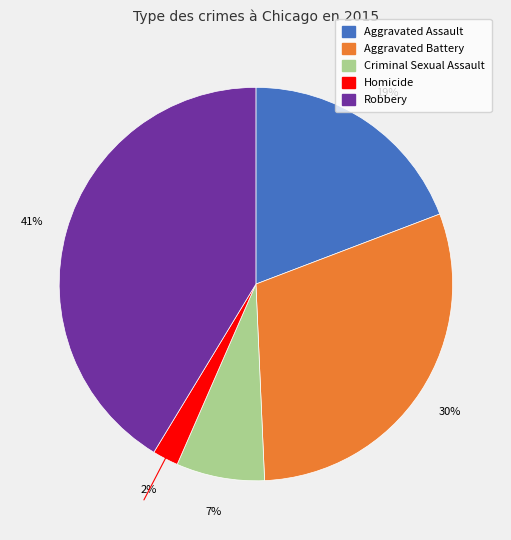

Do Criminal Sexual Assault and Aggravated Assault together represent more than half of the pie?

No